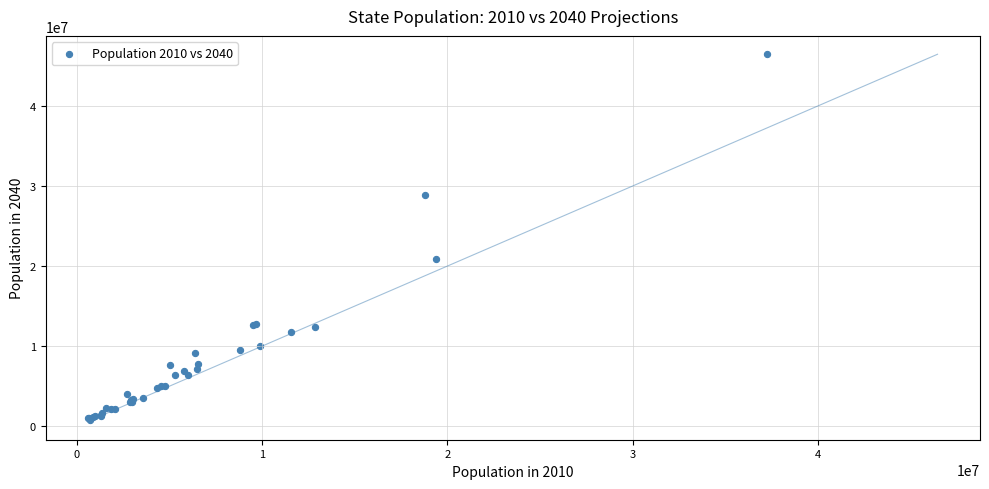

What Y value in the scatter plot is closest to 23643477?

20873488